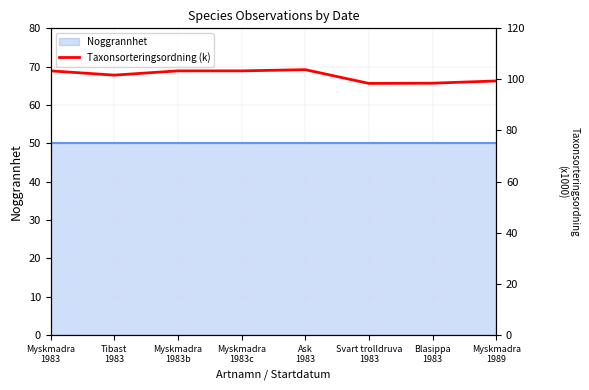

Where does the data first go above 103?

Myskmadra
1983